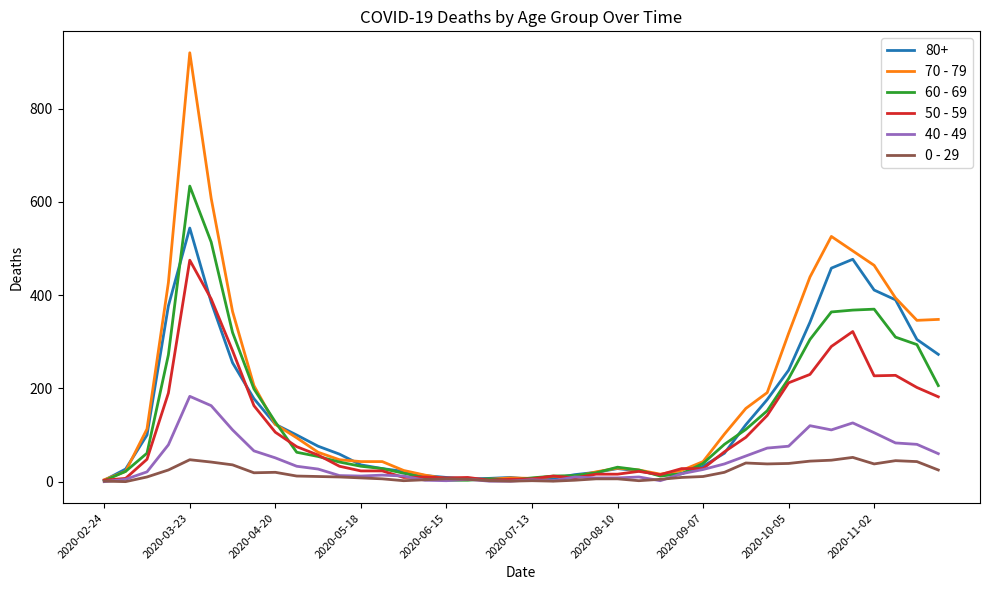

Rank the series by their maximum value, from lowest to highest.

0 - 29, 40 - 49, 50 - 59, 80+, 60 - 69, 70 - 79